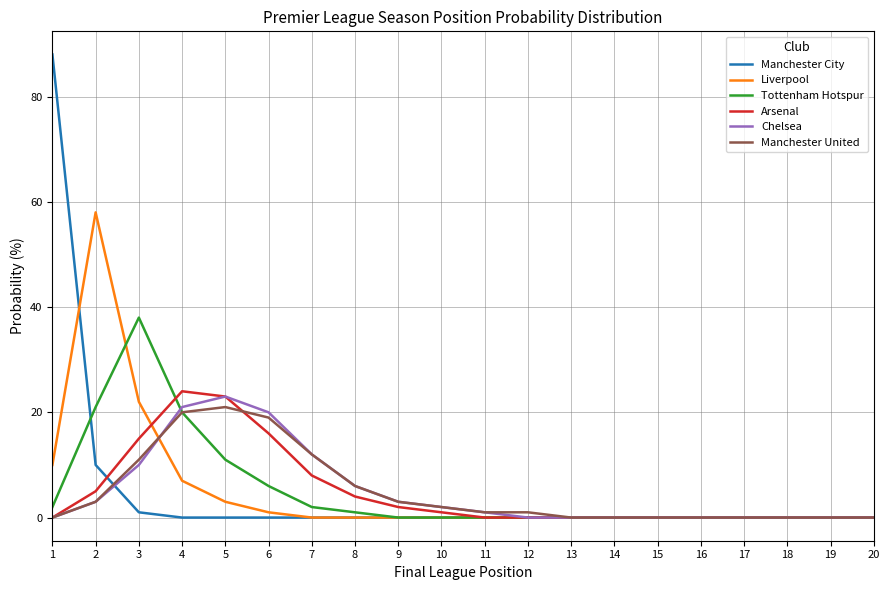

What is the average value of the Tottenham Hotspur series?

5